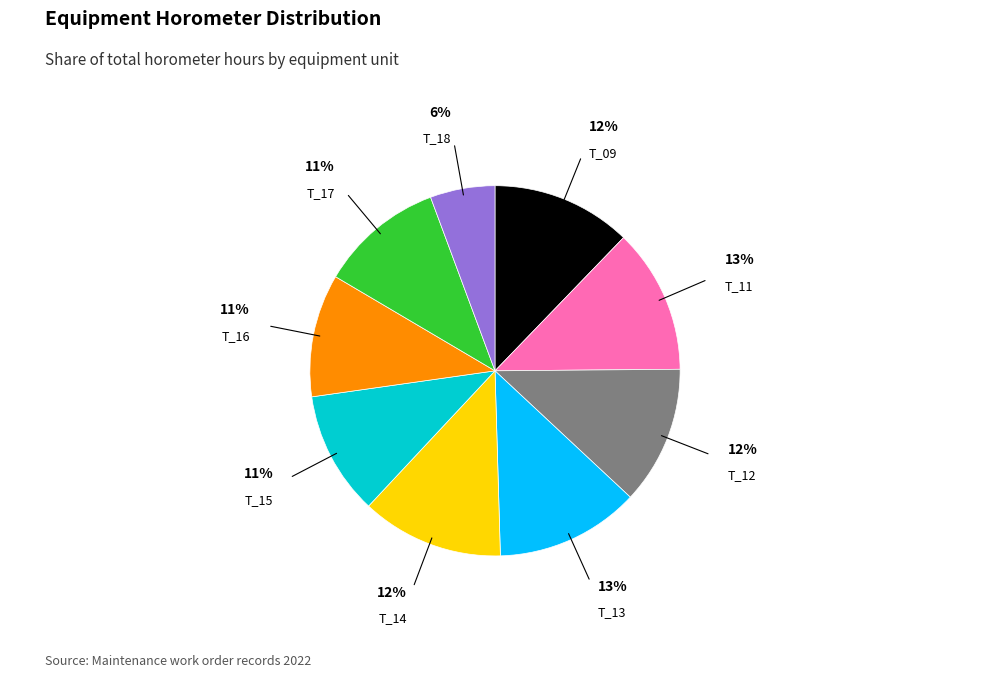

To the nearest percent, what is the difference between the largest and smallest slice percentages?

7%